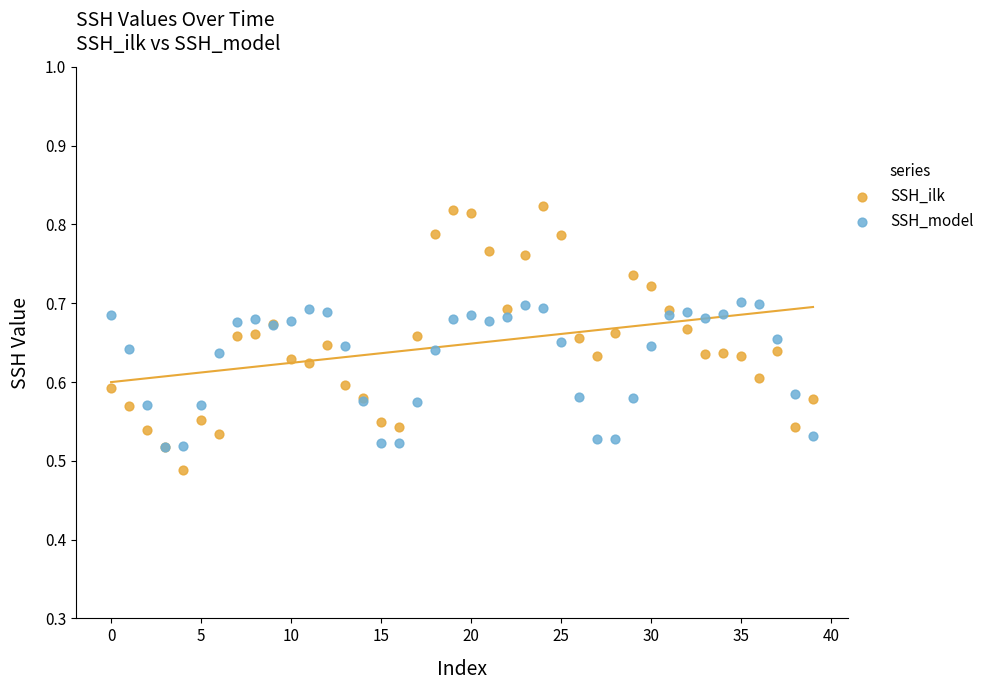

Which series contains the highest Y value?

SSH_ilk